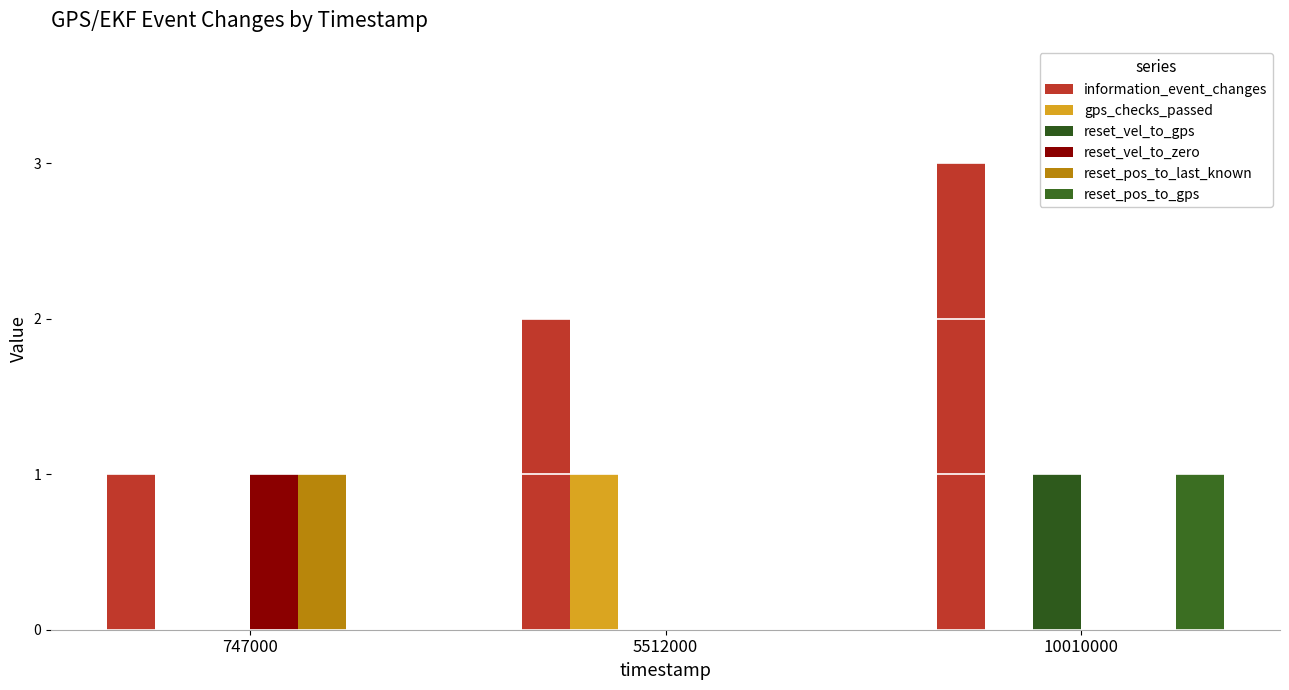

At which category is the sum across all series the highest?

10010000